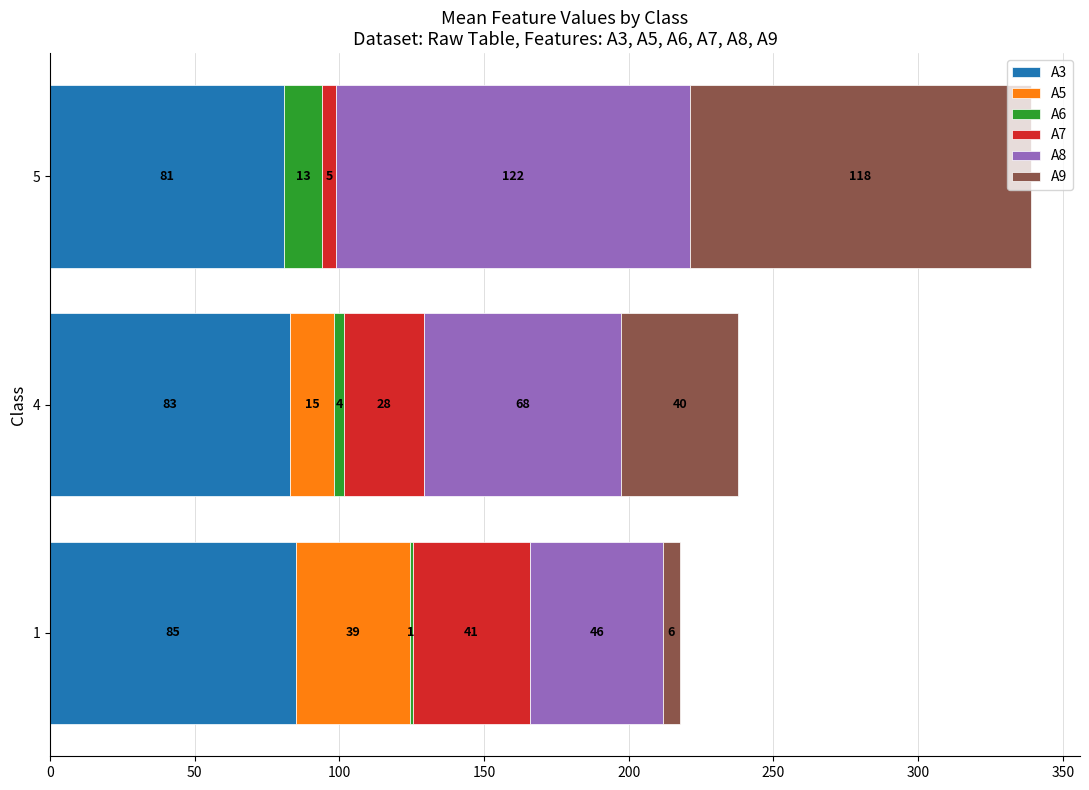

At which label is A3 closest to 83?

4